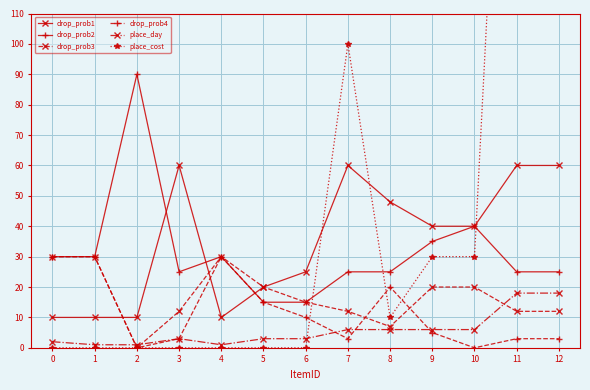

True or false: place_day and drop_prob1 cross at least once.

False